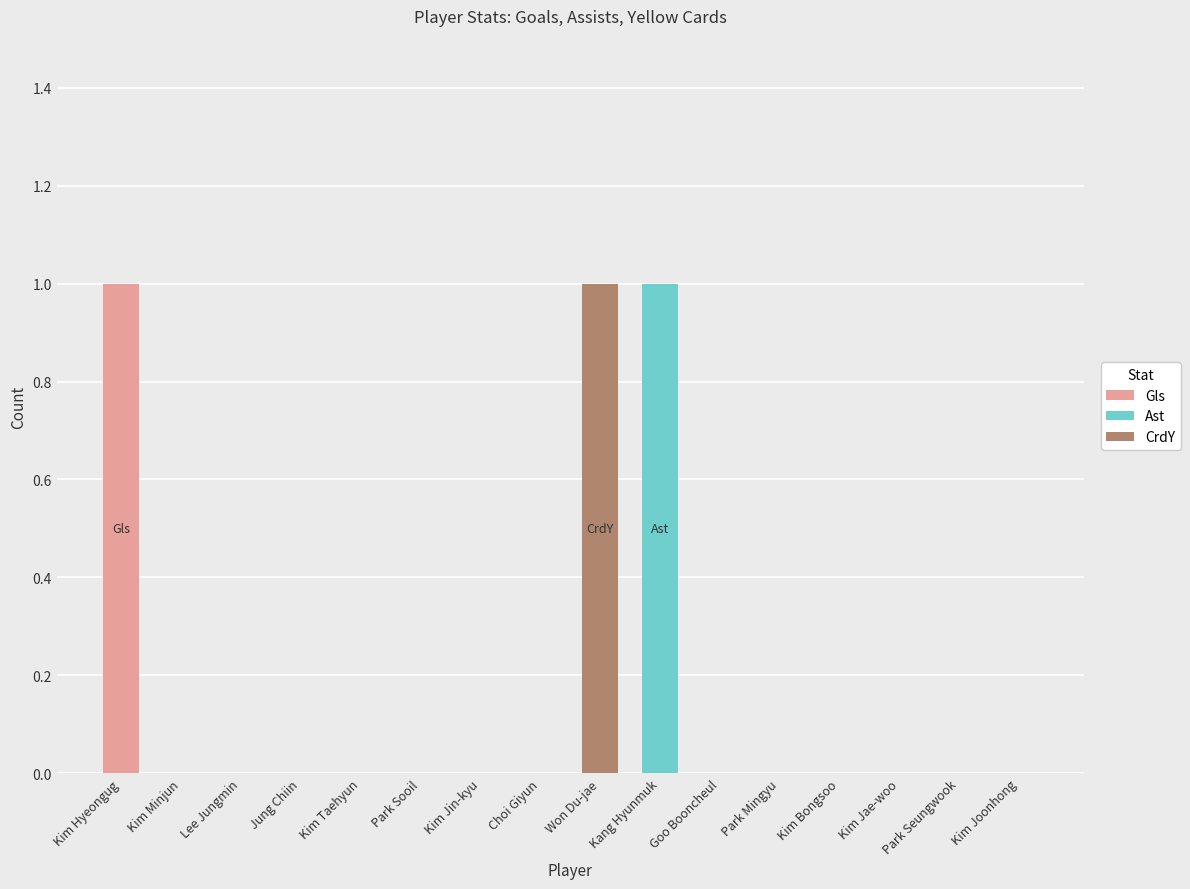

Are the bars grouped side by side (vs. stacked)?

No